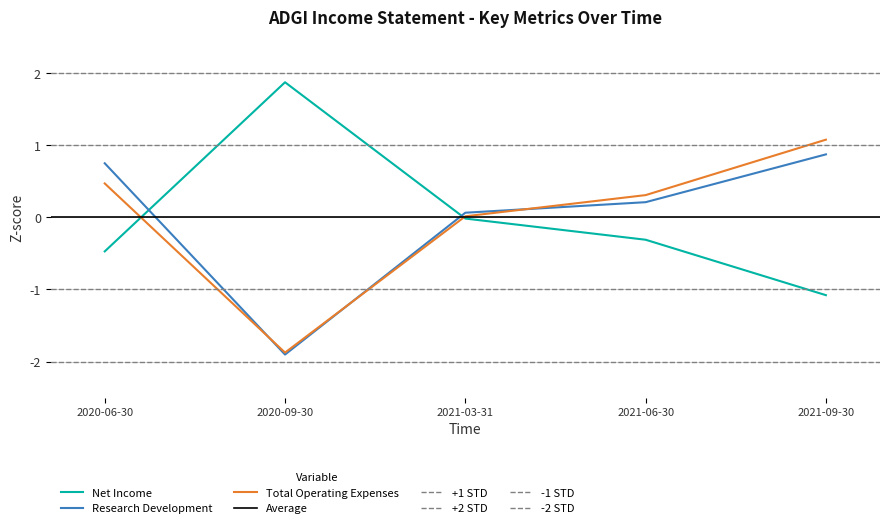

Reading right to left, transcribe all the data shown in this chart.

Net Income: 2021-09-30=-1.1	2021-06-30=-0.3	2021-03-31=-0.0	2020-09-30=1.9	2020-06-30=-0.5
Research Development: 2021-09-30=0.9	2021-06-30=0.2	2021-03-31=0.1	2020-09-30=-1.9	2020-06-30=0.8
Total Operating Expenses: 2021-09-30=1.1	2021-06-30=0.3	2021-03-31=0.0	2020-09-30=-1.9	2020-06-30=0.5